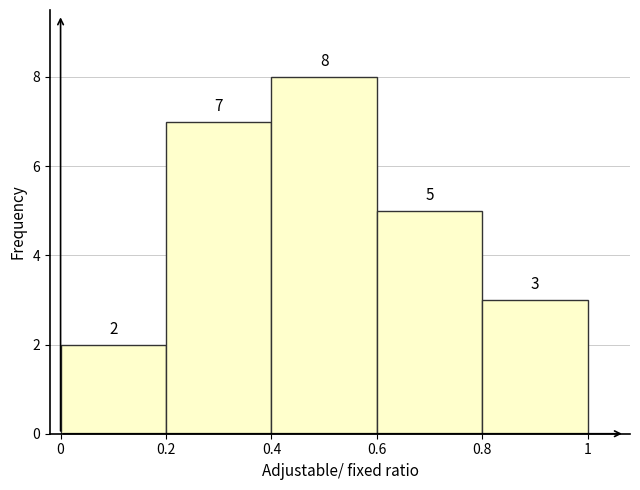

Over which range of the x-axis is the bar tallest?

0.4 to 0.6